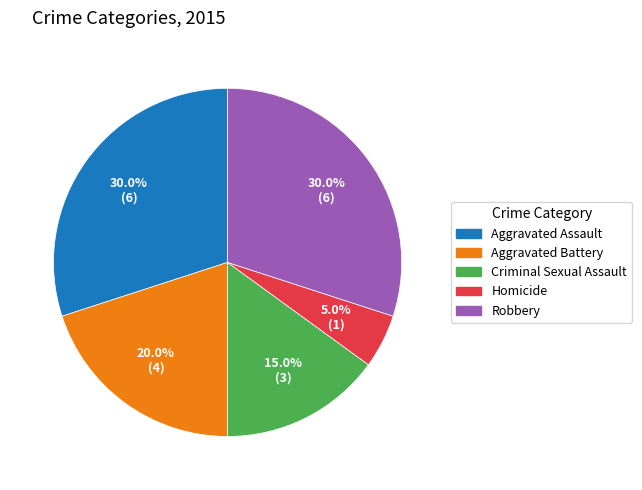

What portion of the pie excludes Robbery?

70.0%